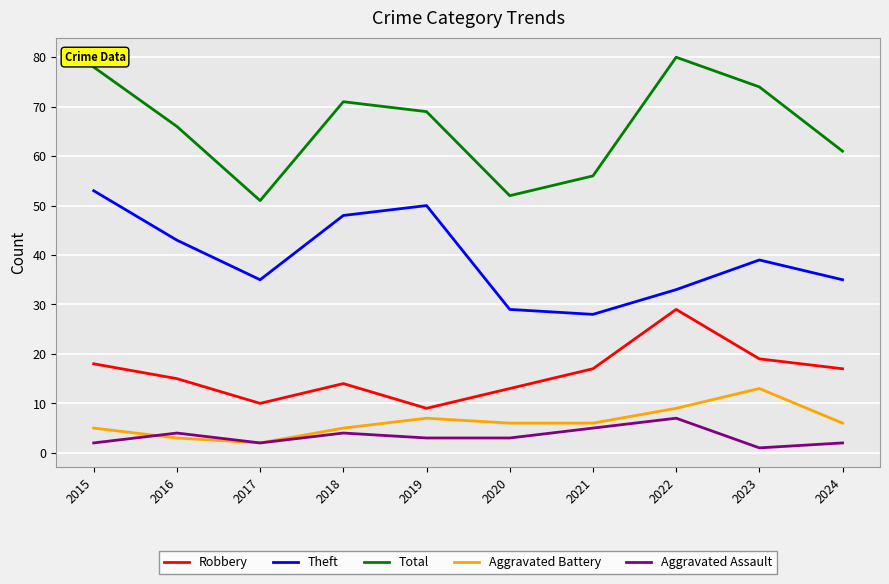

True or false: Aggravated Battery and Total cross at least once.

False